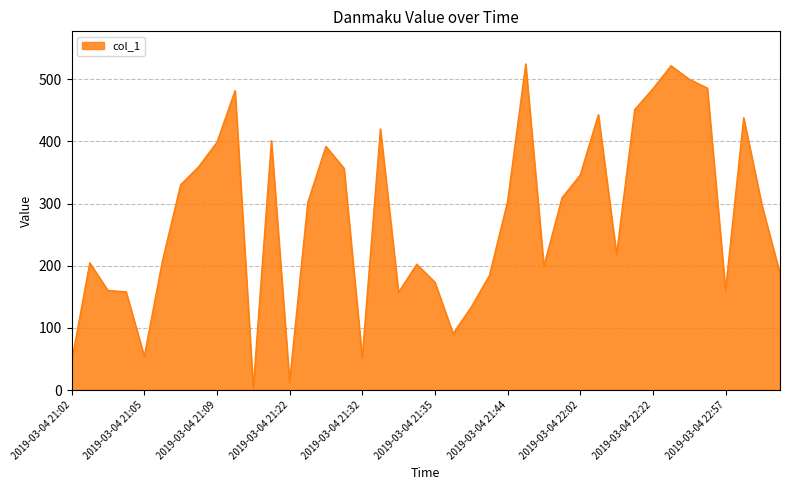

What is the maximum value shown in the chart?

524.6